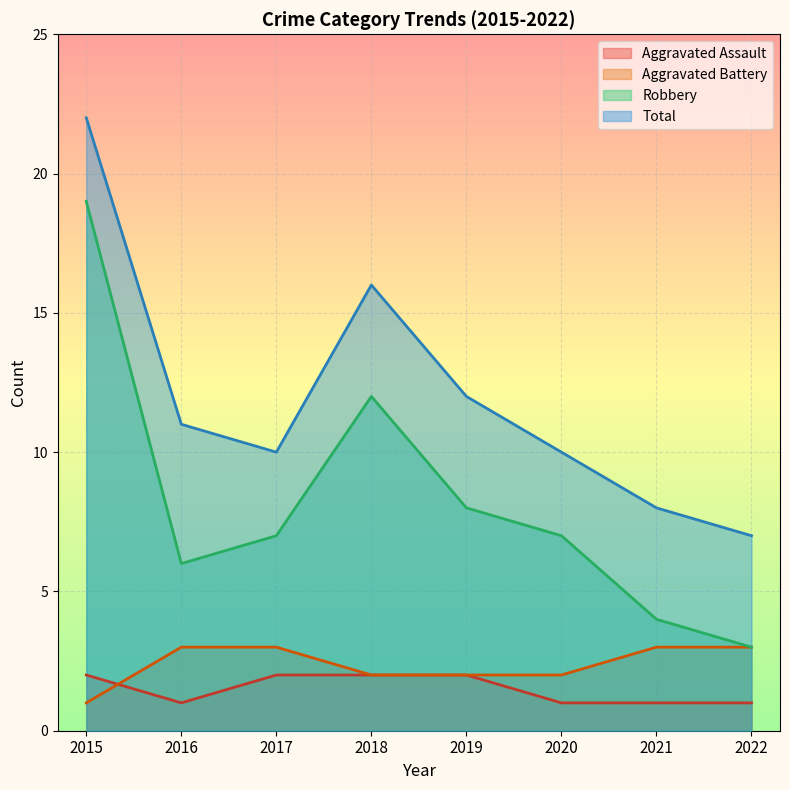

Which category has the highest value across all series?

2015